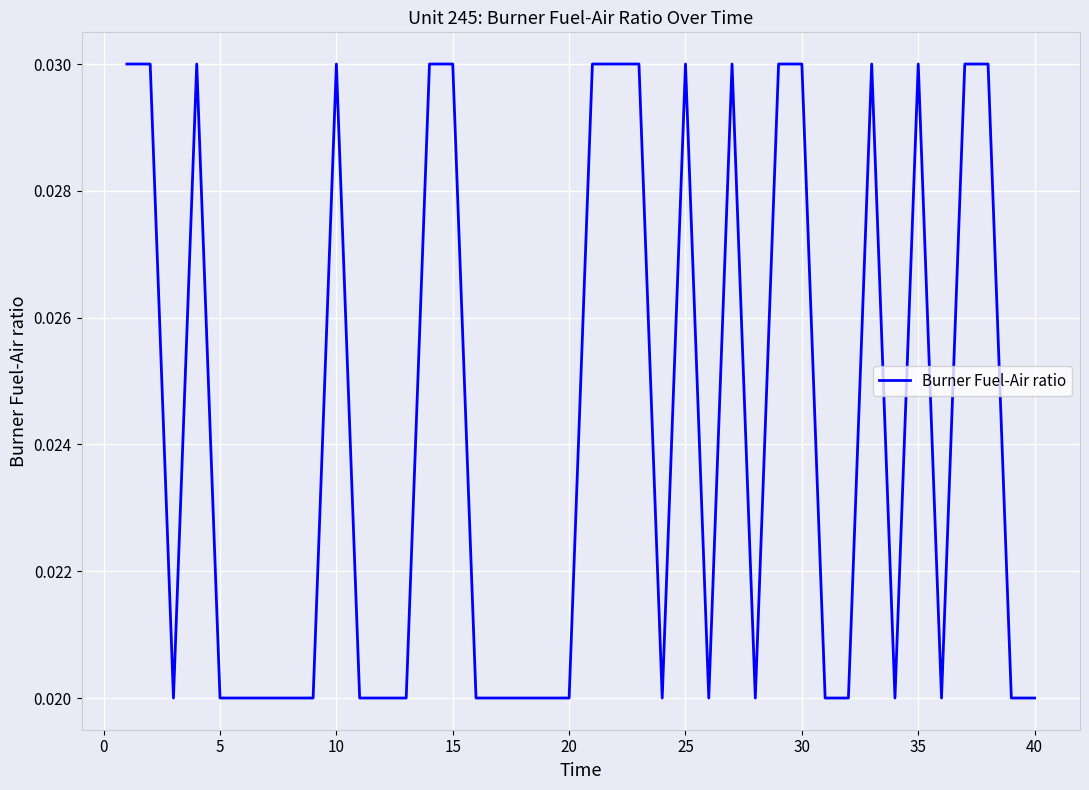

How many lines are shown in the chart?

1